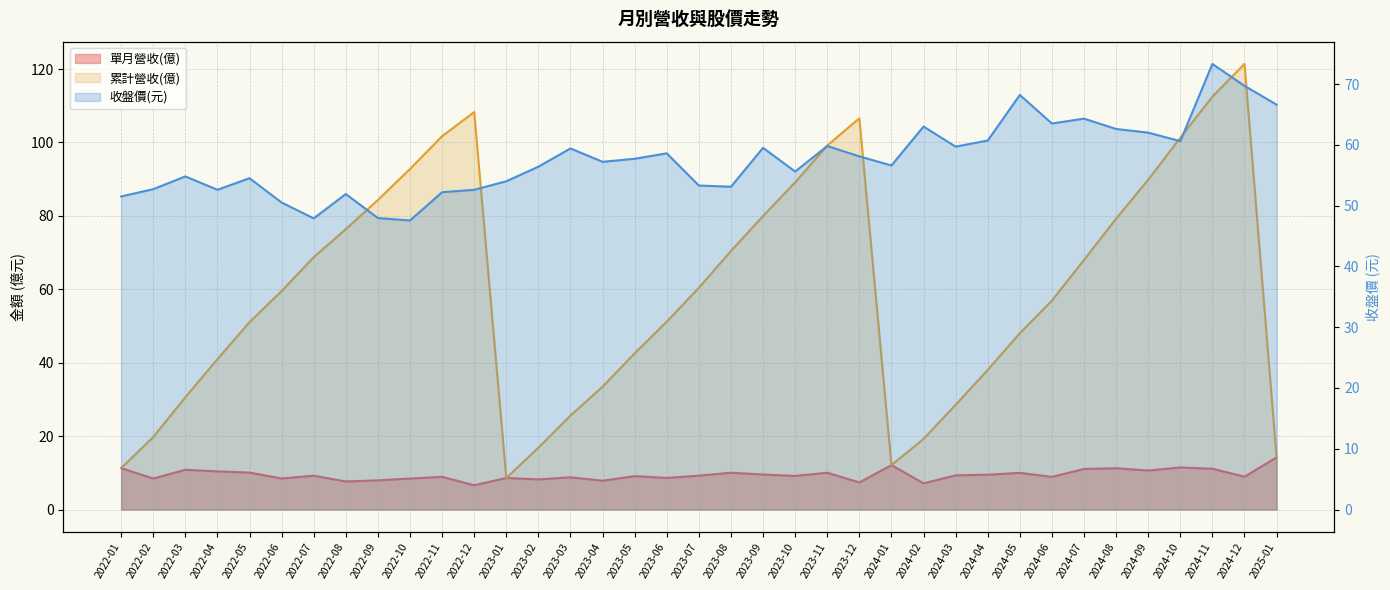

What is the approximate value of 單月營收(億) at 2023-08?

10.0